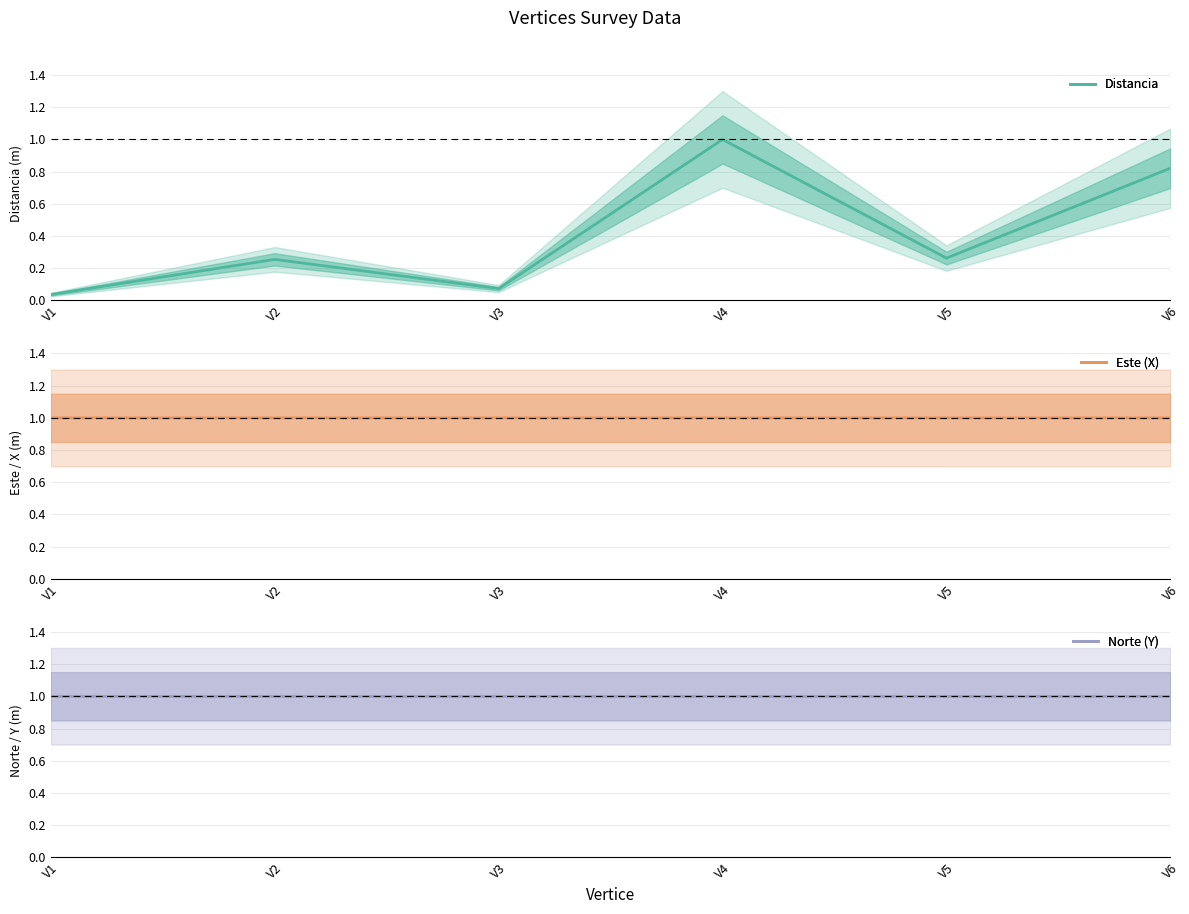

What is the minimum value for Este (X)?

1.0